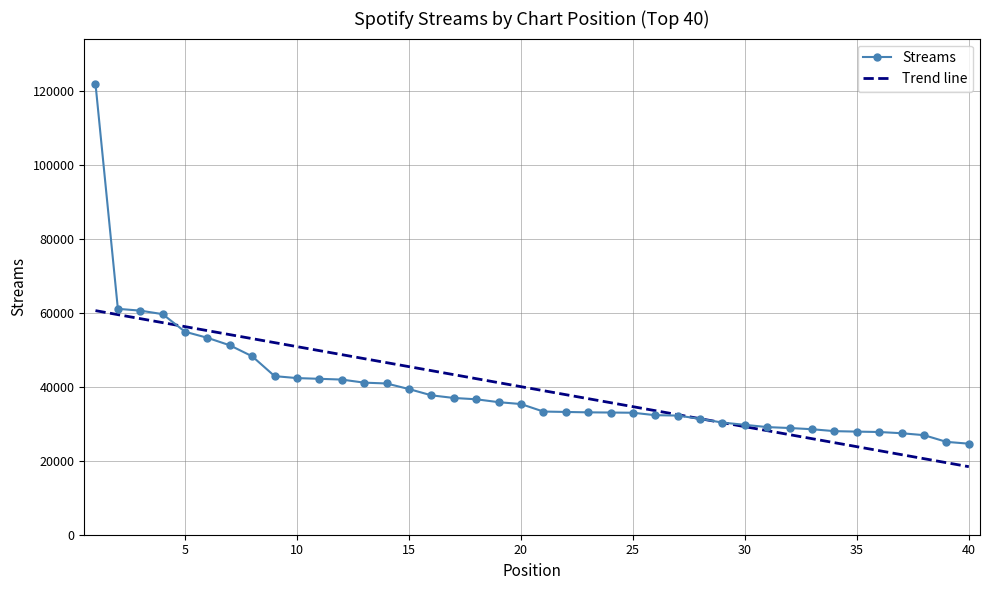

At which label does the data first exceed 35321?

1